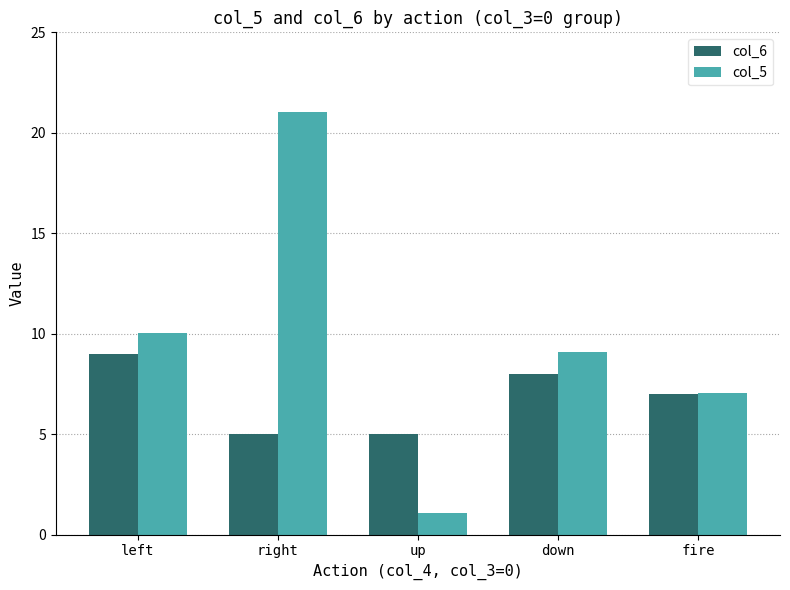

What is the lowest value of the col_5 series?

1.1